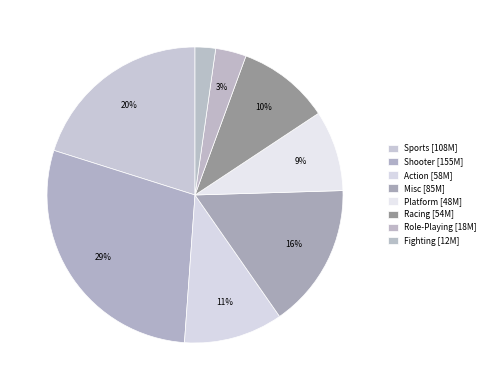

Count the number of slices in the pie.

8